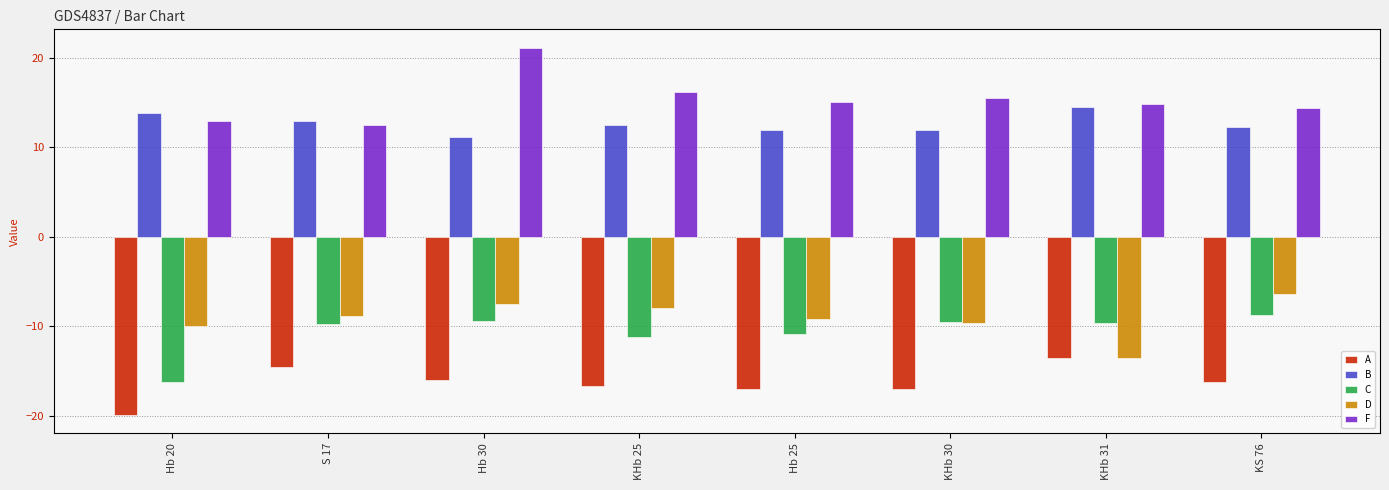

Reading left to right, transcribe all the data shown in this chart.

A: -19.9	-14.5	-16.0	-16.7	-17.0	-17.0	-13.5	-16.3
B: 13.8	12.9	11.2	12.5	12.0	12.0	14.5	12.3
C: -16.3	-9.8	-9.3	-11.1	-10.8	-9.5	-9.6	-8.7
D: -9.9	-8.9	-7.5	-8.0	-9.1	-9.6	-13.5	-6.3
F: 12.9	12.6	21.1	16.2	15.1	15.5	14.8	14.4